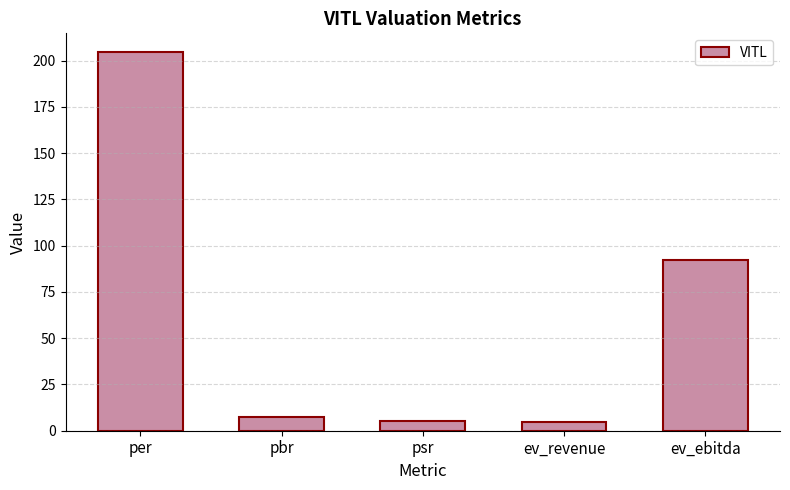

What is the smallest value displayed?

4.8